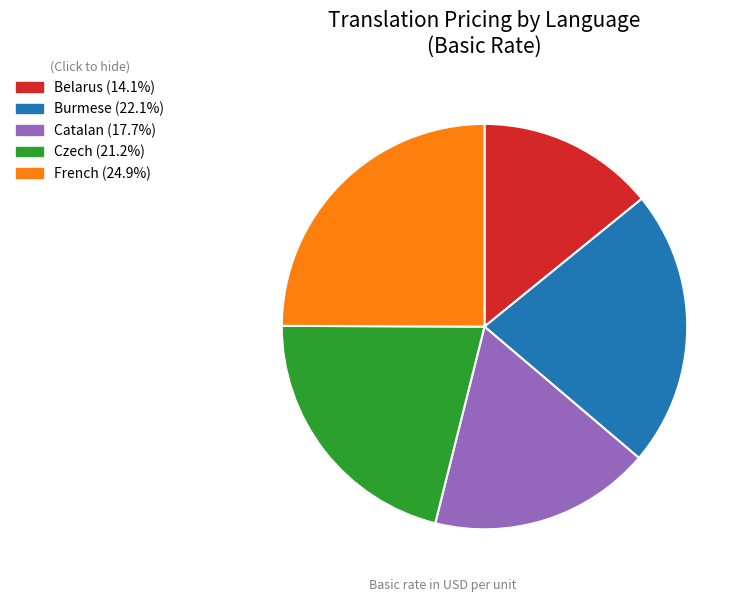

Rank the categories by value from highest to lowest.

French, Burmese, Czech, Catalan, Belarus